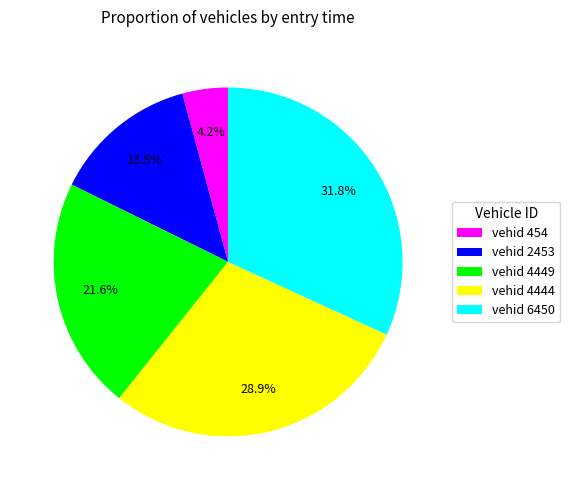

How much of the chart is everything except vehid 454?

95.8%